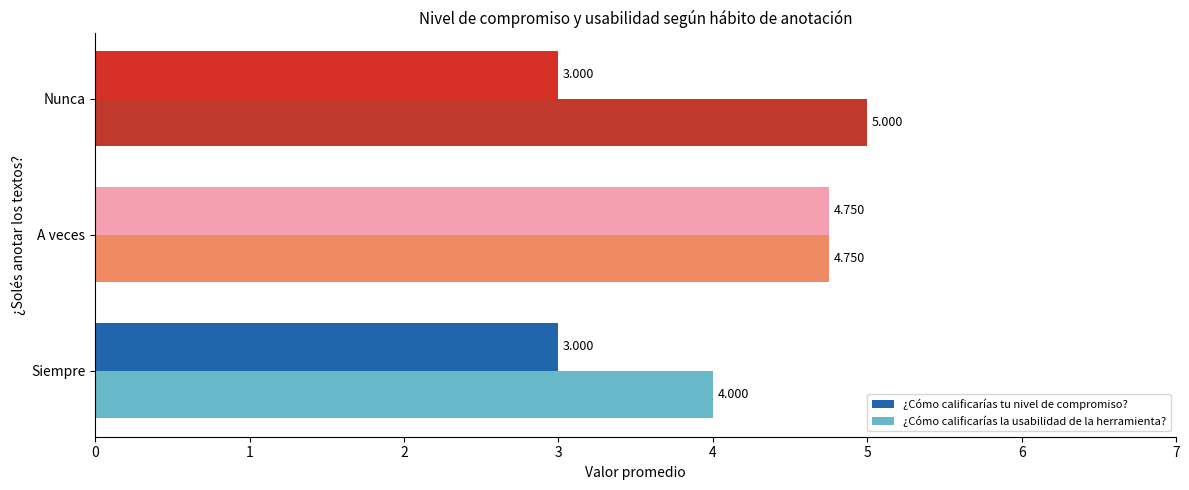

How many data points does each series have?

3